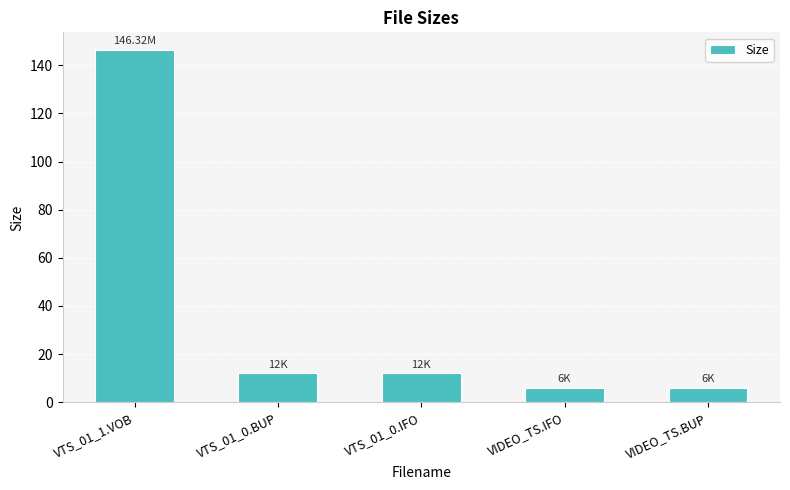

What position from the right is VTS_01_1.VOB?

5